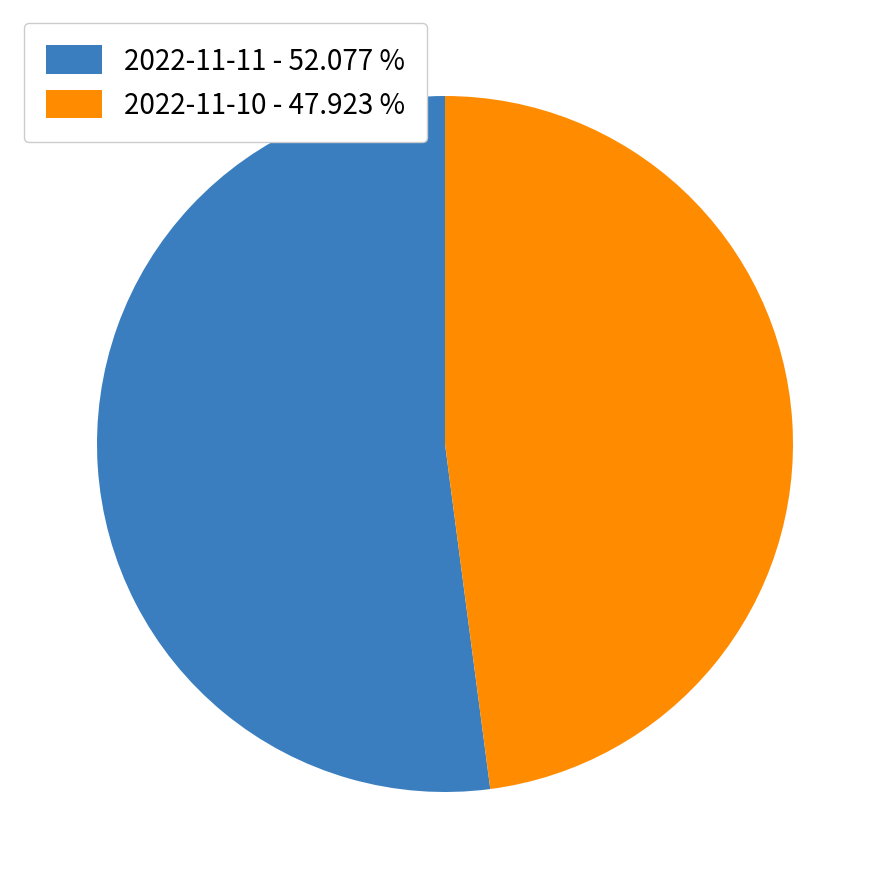

Rank the categories by value from highest to lowest.

2022-11-11, 2022-11-10